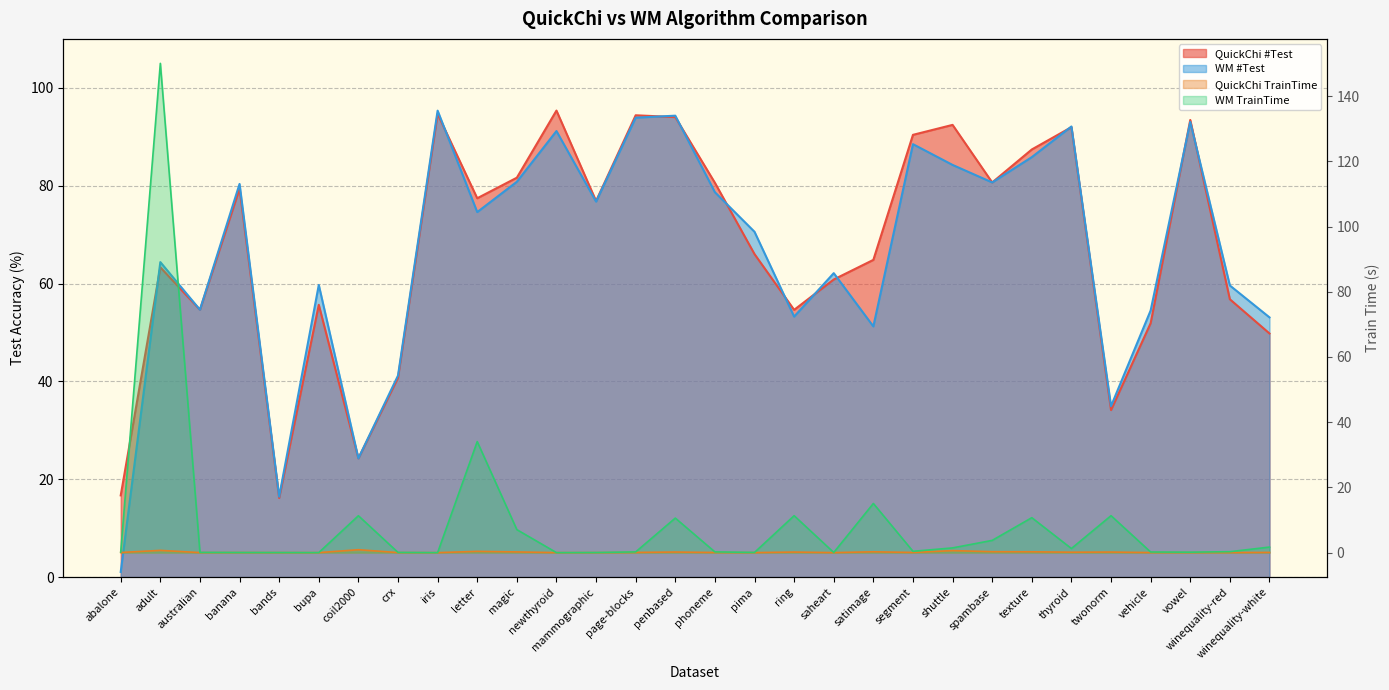

What is the difference between the maximum and second lowest values in the QuickChi #Test series?

78.7